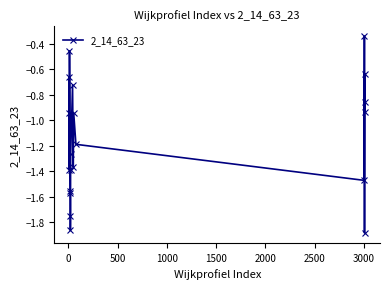

True or false: there are more than 1 points higher than both neighbors.

True